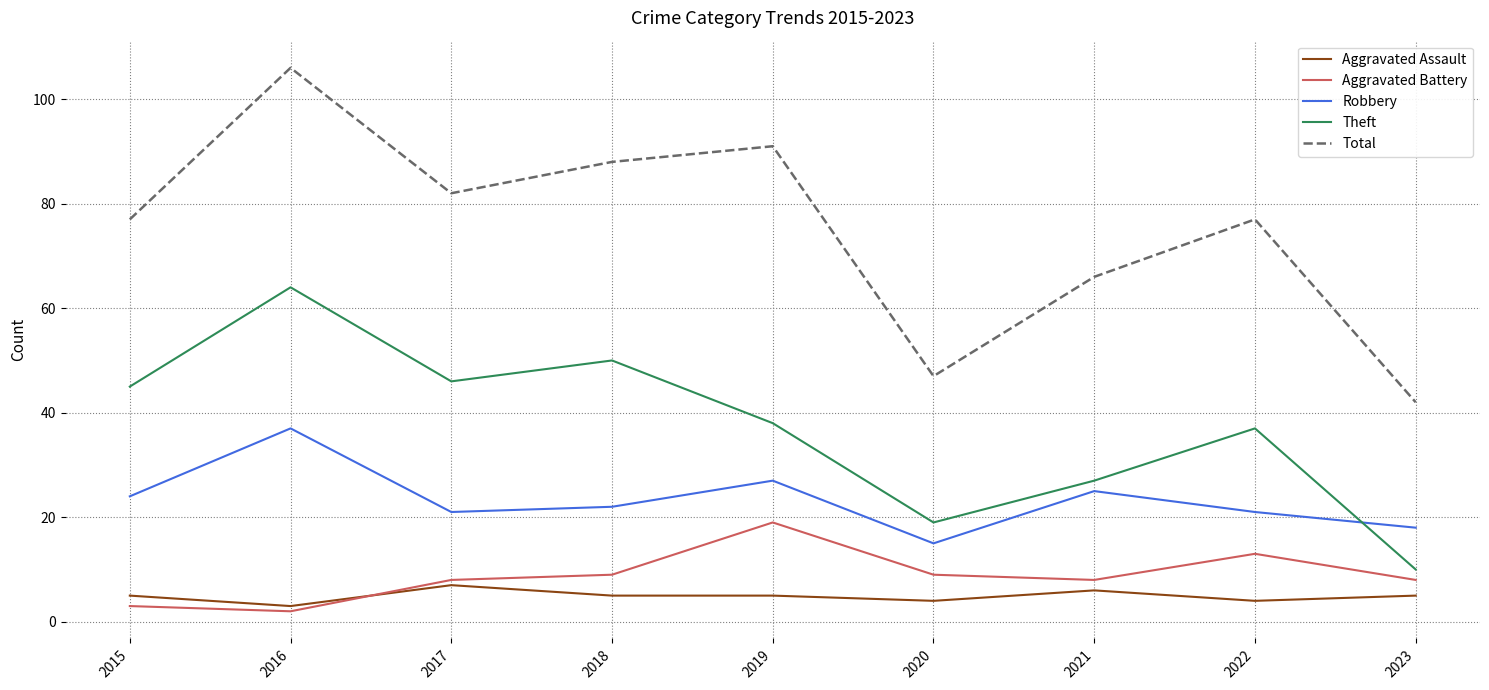

What is the difference between the Aggravated Battery values at 2018 and 2017?

1